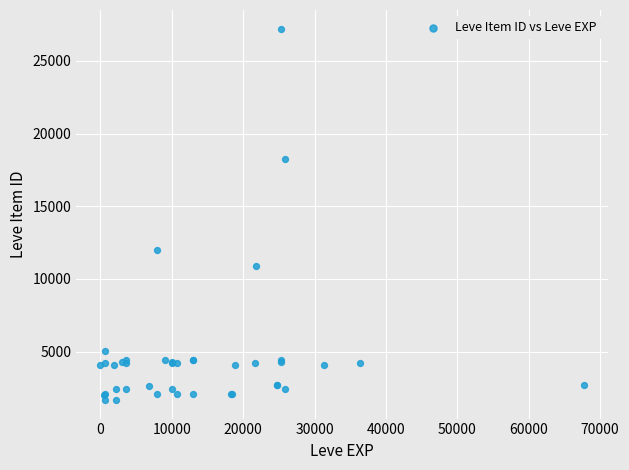

What Y value in the scatter plot is closest to 14448?

12018